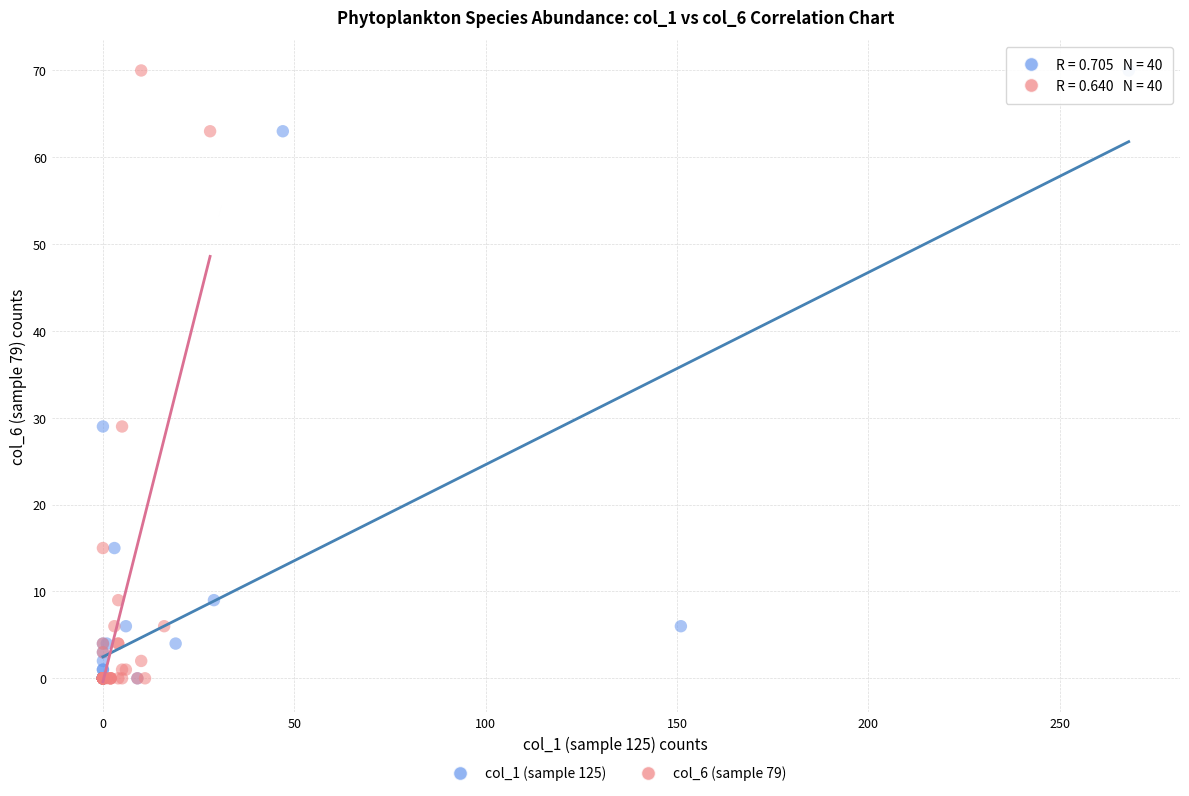

What are all the series names shown in the legend?

col_1 (sample 125), col_6 (sample 79)